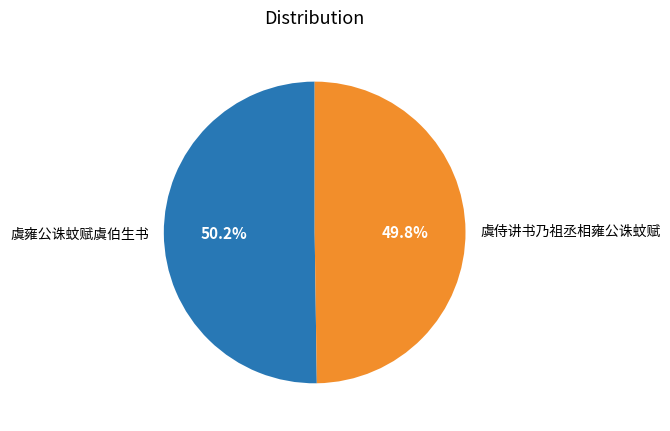

What is the ratio of the value at 虞侍讲书乃祖丞相雍公诛蚊赋 to the value at 虞雍公诛蚊赋虞伯生书?

1.0